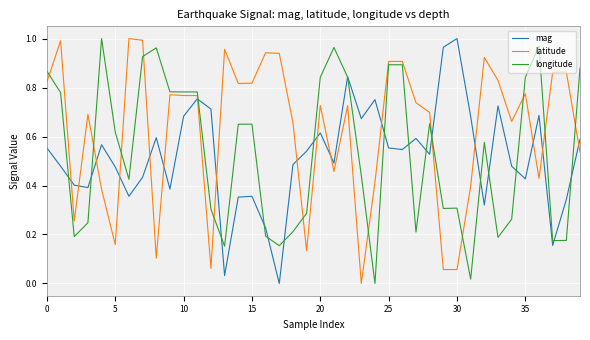

True or false: mag and latitude cross at least once.

True